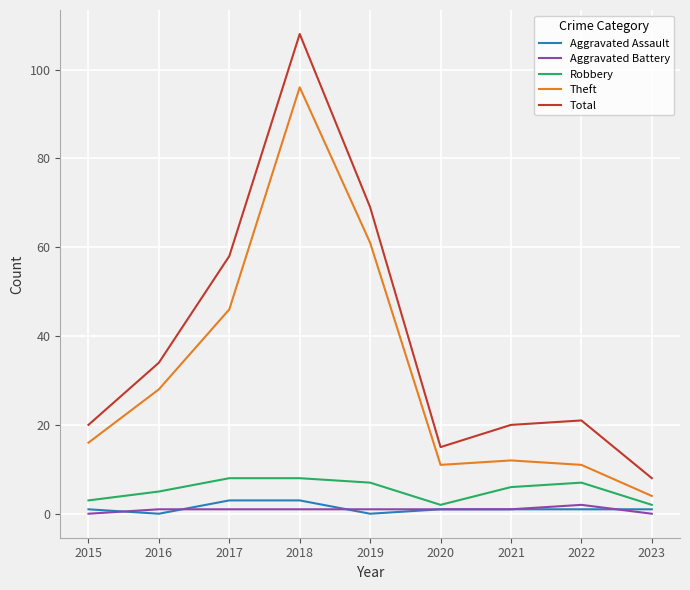

At which label does Theft reach its peak?

2018